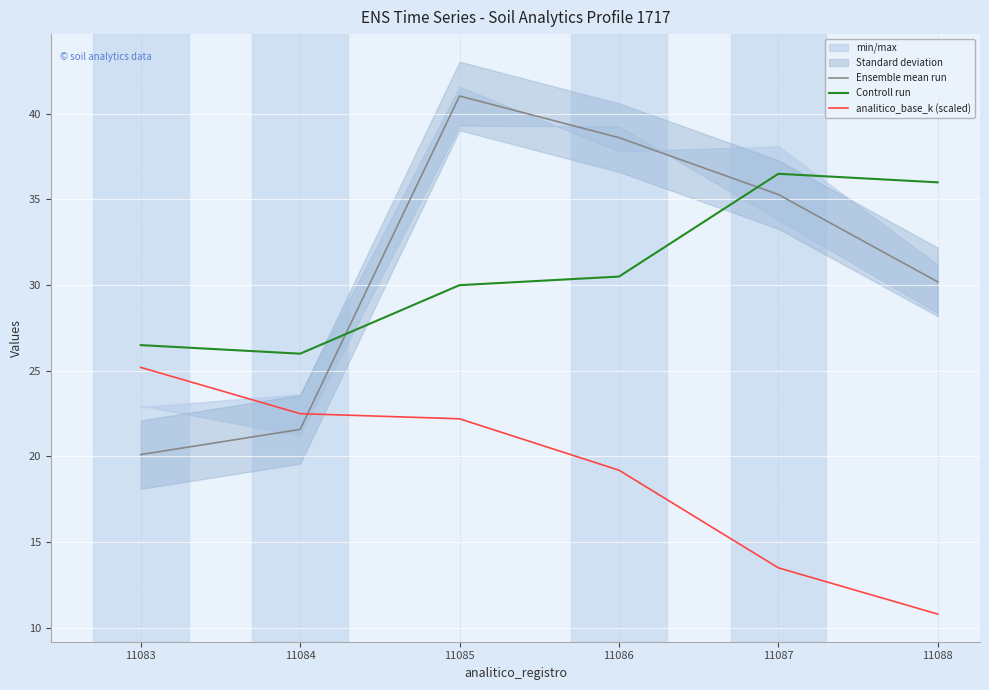

How many values in the Ensemble mean run series exceed 35?

3